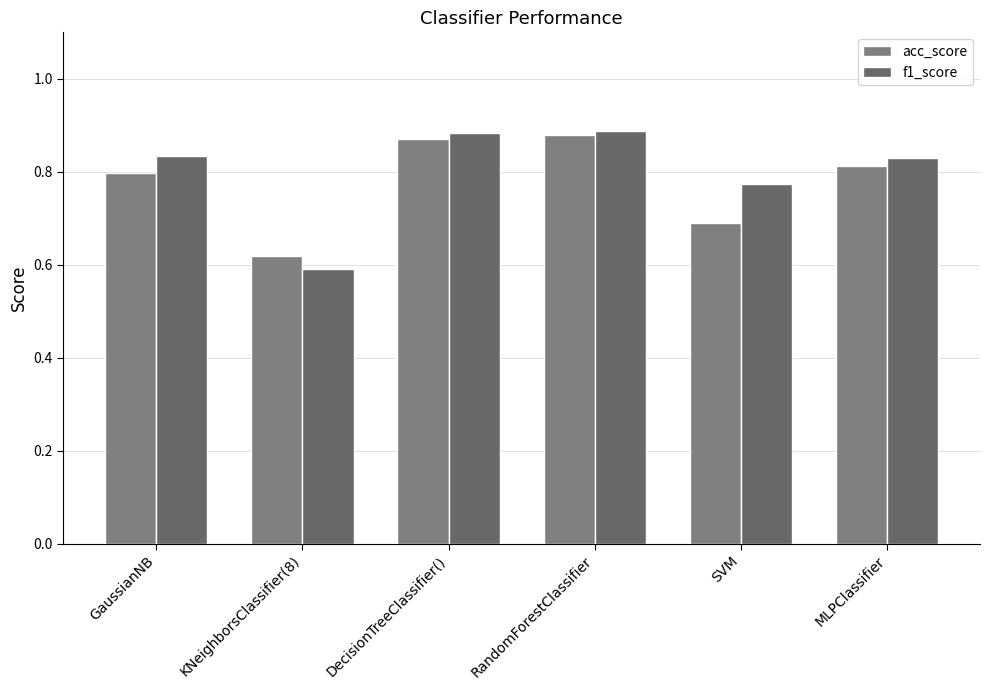

What is the minimum value for acc_score?

0.6